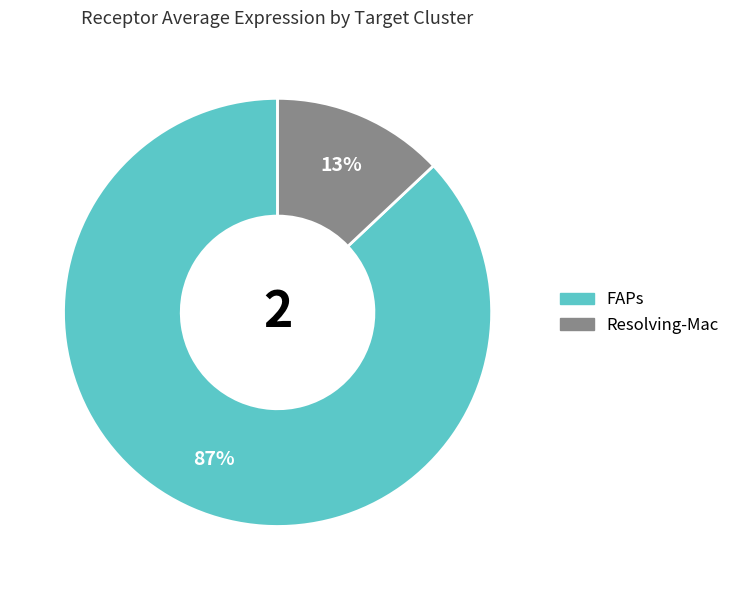

To the nearest percent, what is the average slice percentage?

50%